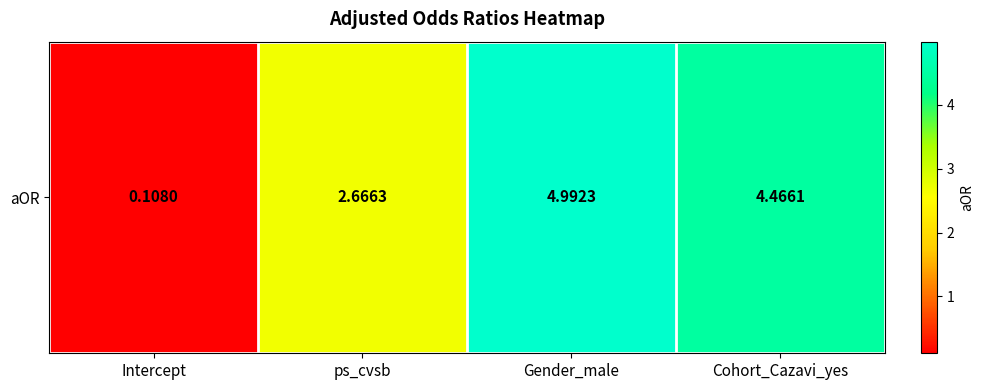

What is the maximum value shown in the chart?

5.0